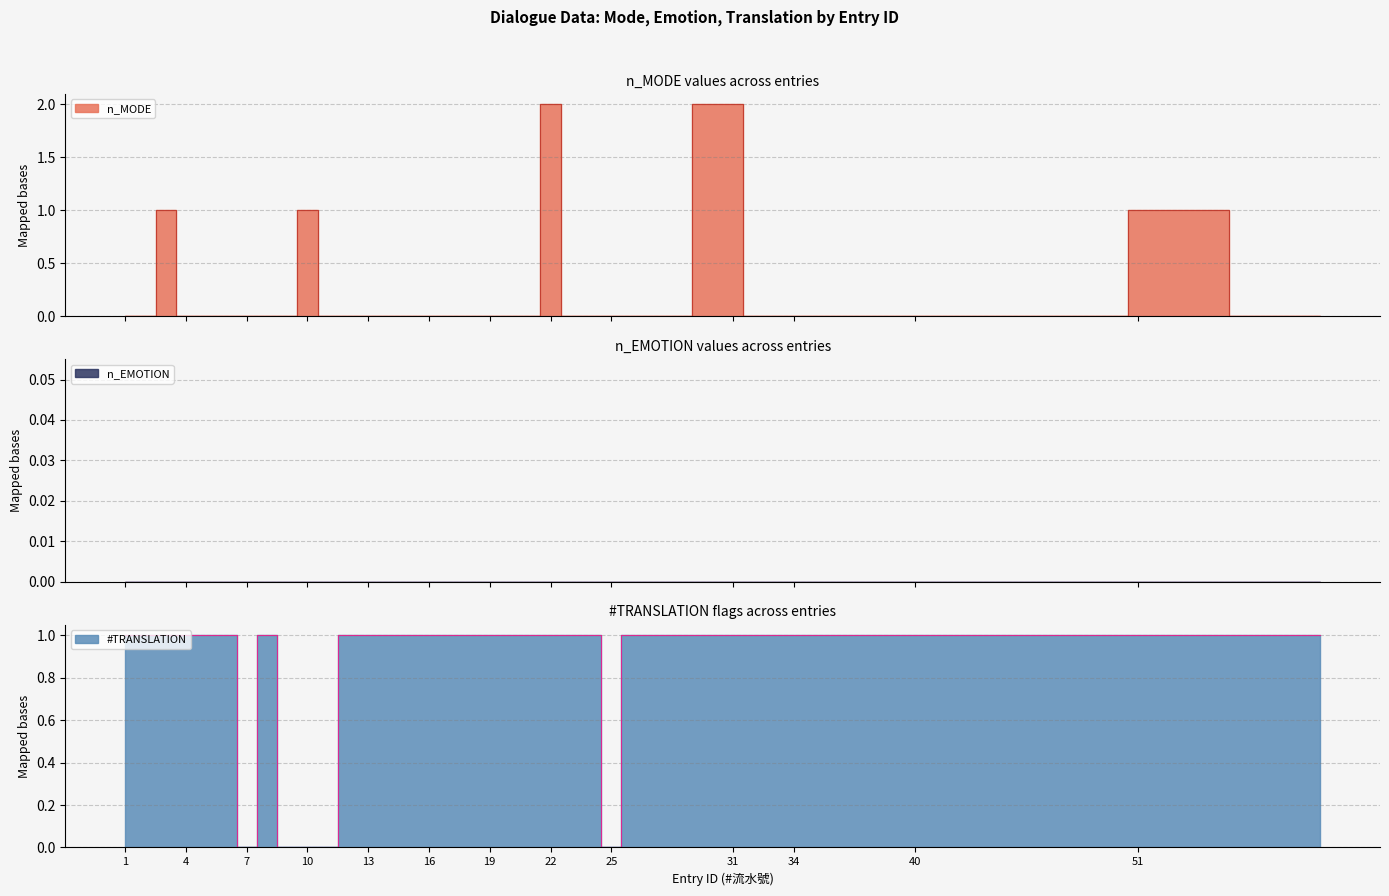

Where do n_MODE and #TRANSLATION first cross each other?

21 and 22